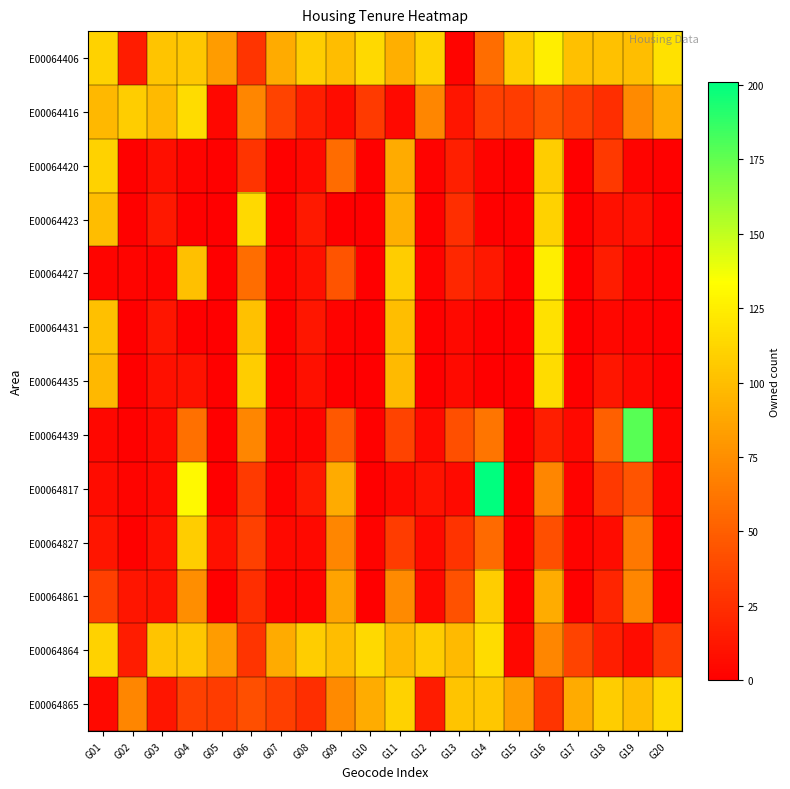

Reading right to left, transcribe all the data shown in this chart.

E00064406: G20=118	G19=100	G18=102	G17=101	G16=125	G15=108	G14=58	G13=3	G12=110	G11=92	G10=114	G09=99	G08=108	G07=90	G06=28	G05=82	G04=105	G03=103	G02=15	G01=110
E00064416: G20=91	G19=73	G18=25	G17=33	G16=42	G15=32	G14=34	G13=11	G12=71	G11=5	G10=31	G09=7	G08=16	G07=36	G06=71	G05=4	G04=116	G03=98	G02=108	G01=97
E00064420: G20=1	G19=3	G18=30	G17=0	G16=108	G15=0	G14=3	G13=17	G12=2	G11=90	G10=1	G09=57	G08=5	G07=1	G06=28	G05=1	G04=3	G03=8	G02=1	G01=110
E00064423: G20=0	G19=9	G18=9	G17=1	G16=110	G15=1	G14=1	G13=25	G12=1	G11=92	G10=0	G09=0	G08=14	G07=0	G06=114	G05=0	G04=1	G03=13	G02=1	G01=99
E00064427: G20=0	G19=2	G18=15	G17=0	G16=125	G15=0	G14=13	G13=21	G12=2	G11=108	G10=0	G09=44	G08=9	G07=2	G06=58	G05=0	G04=101	G03=2	G02=3	G01=3
E00064431: G20=0	G19=2	G18=4	G17=0	G16=118	G15=0	G14=0	G13=5	G12=1	G11=100	G10=0	G09=2	G08=12	G07=0	G06=102	G05=0	G04=0	G03=11	G02=0	G01=101
E00064435: G20=0	G19=5	G18=12	G17=1	G16=116	G15=0	G14=0	G13=6	G12=0	G11=98	G10=0	G09=0	G08=9	G07=0	G06=108	G05=1	G04=10	G03=9	G02=0	G01=97
E00064439: G20=3	G19=178	G18=51	G17=5	G16=16	G15=0	G14=62	G13=42	G12=6	G11=36	G10=1	G09=47	G08=3	G07=3	G06=71	G05=0	G04=59	G03=6	G02=1	G01=4
E00064817: G20=3	G19=44	G18=30	G17=2	G16=71	G15=0	G14=201	G13=6	G12=10	G11=5	G10=0	G09=90	G08=14	G07=2	G06=31	G05=0	G04=131	G03=5	G02=3	G01=7
E00064827: G20=0	G19=63	G18=7	G17=2	G16=42	G15=0	G14=56	G13=27	G12=6	G11=32	G10=2	G09=71	G08=5	G07=5	G06=34	G05=9	G04=108	G03=9	G02=1	G01=11
E00064861: G20=0	G19=71	G18=20	G17=1	G16=91	G15=0	G14=108	G13=43	G12=5	G11=73	G10=0	G09=86	G08=3	G07=3	G06=25	G05=0	G04=75	G03=10	G02=11	G01=33
E00064864: G20=31	G19=7	G18=16	G17=36	G16=71	G15=4	G14=116	G13=98	G12=108	G11=97	G10=114	G09=99	G08=108	G07=90	G06=28	G05=82	G04=105	G03=103	G02=15	G01=110
E00064865: G20=114	G19=99	G18=108	G17=90	G16=28	G15=82	G14=105	G13=103	G12=15	G11=110	G10=91	G09=73	G08=25	G07=33	G06=42	G05=32	G04=34	G03=11	G02=71	G01=5